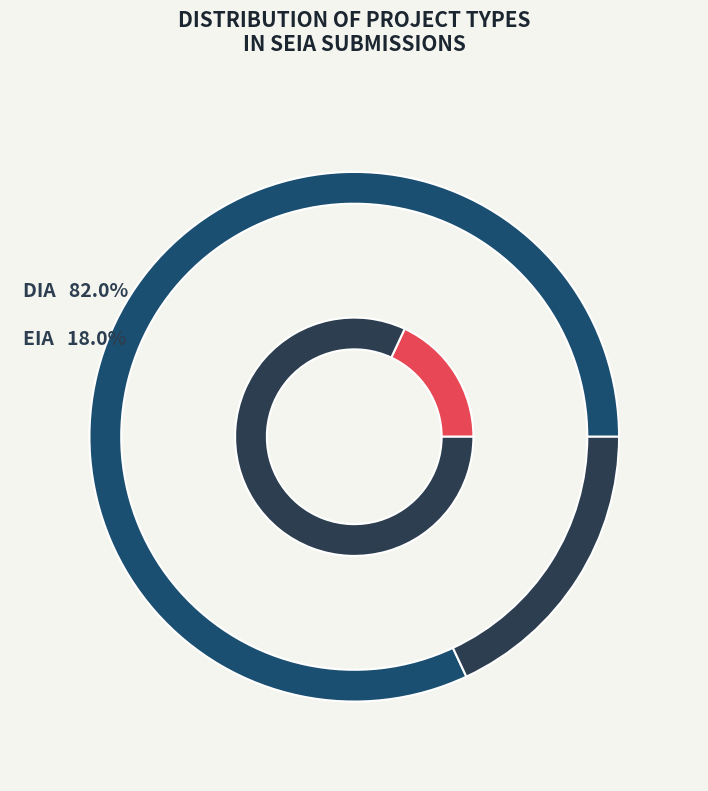

How many slices are in this pie chart?

2